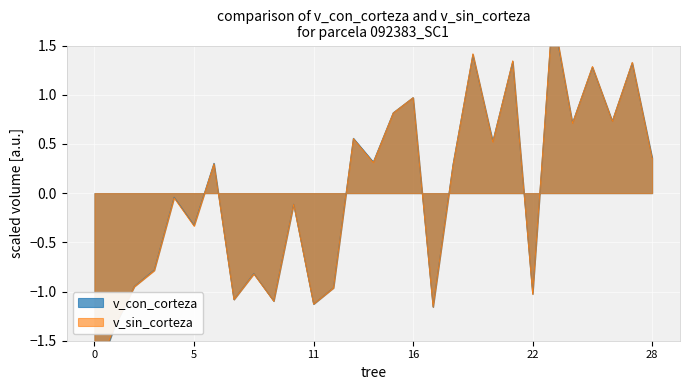

Reading left to right, list all the values displayed in this chart.

v_con_corteza: -1.9	-1.4	-0.9	-0.8	-0.0	-0.3	0.3	-1.1	-0.8	-1.1	-0.1	-1.1	-1.0	0.6	0.3	0.8	1.0	-1.2	0.3	1.4	0.5	1.3	-1.0	1.8	0.7	1.3	0.7	1.3	0.4
v_sin_corteza: -1.9	-1.4	-1.0	-0.8	-0.0	-0.3	0.3	-1.1	-0.8	-1.1	-0.1	-1.1	-1.0	0.6	0.3	0.8	1.0	-1.2	0.3	1.4	0.5	1.3	-1.0	1.8	0.7	1.3	0.7	1.3	0.4